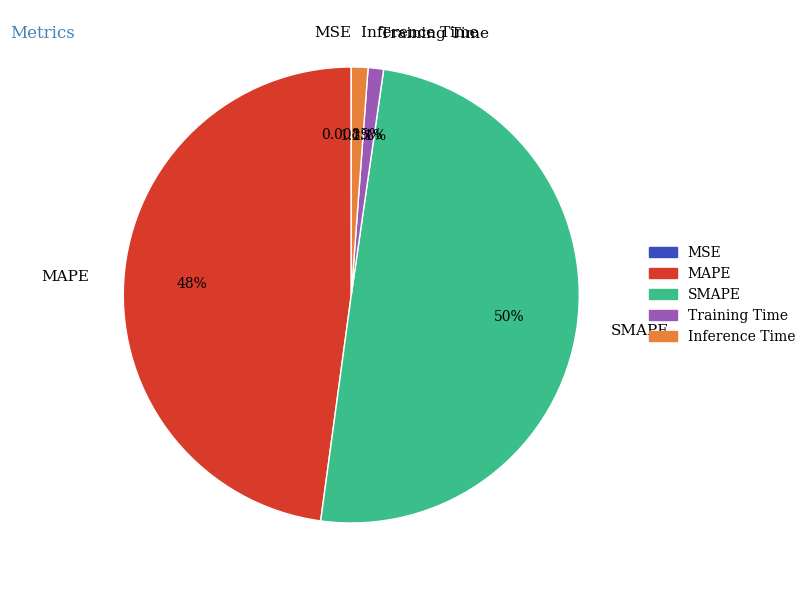

Which slice is the largest?

SMAPE